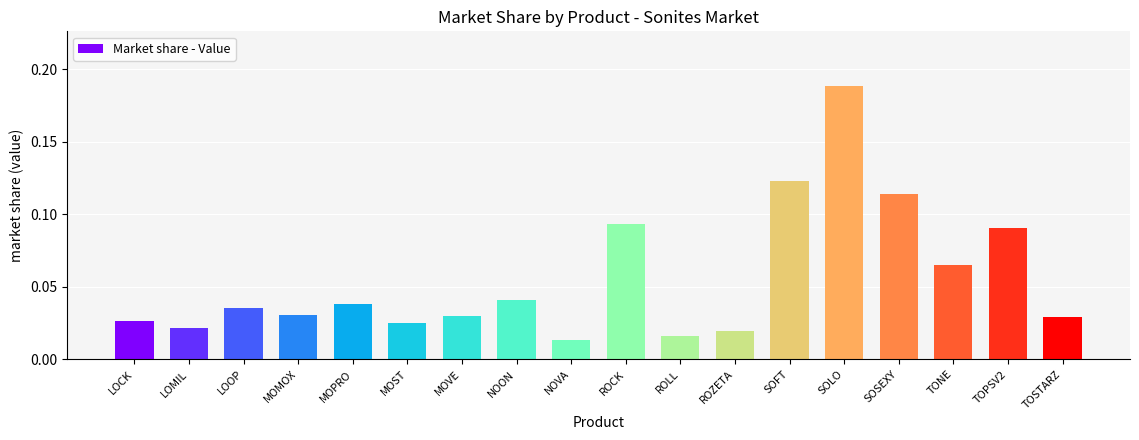

At which category does the chart reach its peak across all series?

SOLO